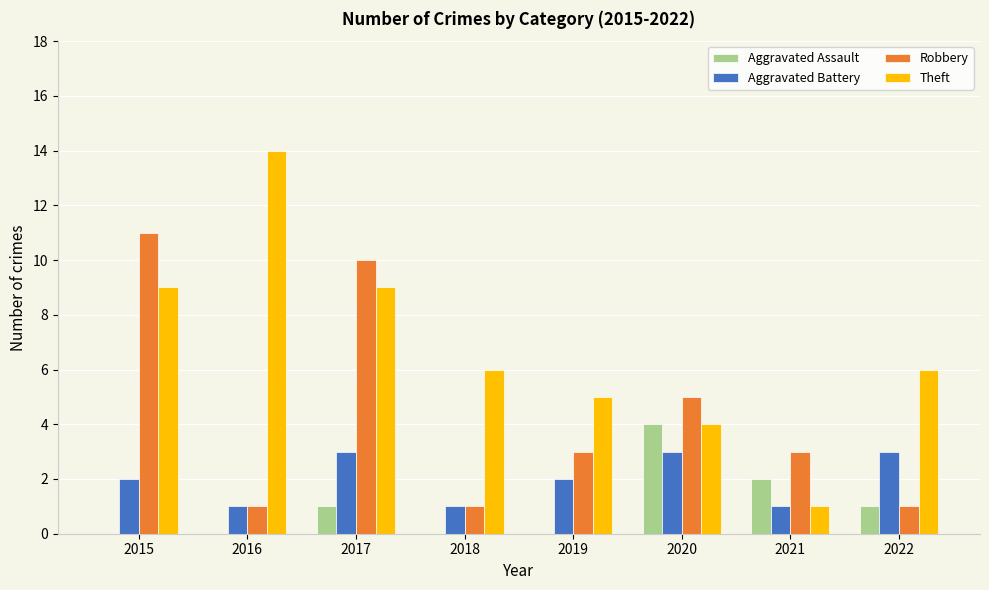

Where is Robbery nearest to the value 6?

2020